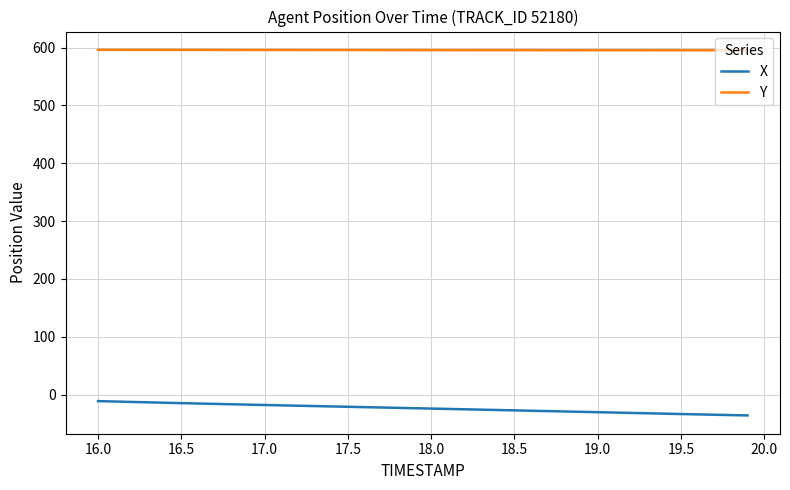

Which series has the largest total across all categories?

Y